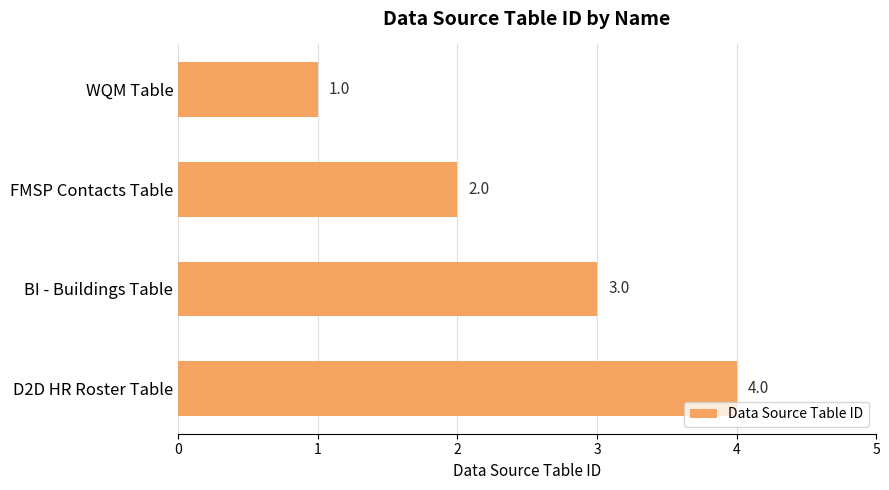

What is the sum of all values?

10